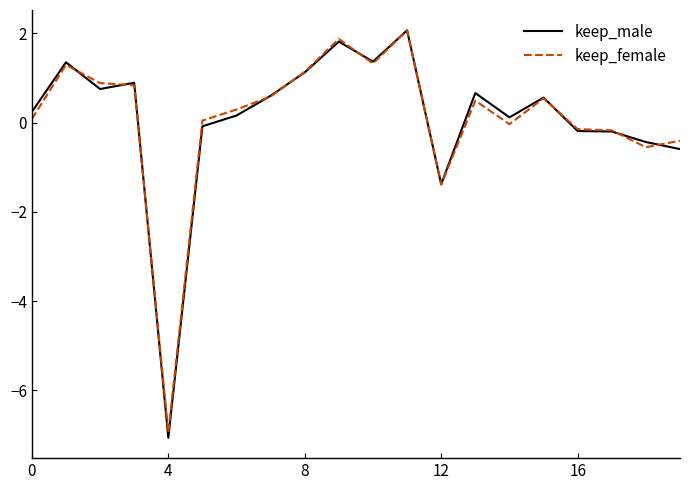

Does the chart display data point markers on the line(s)?

No